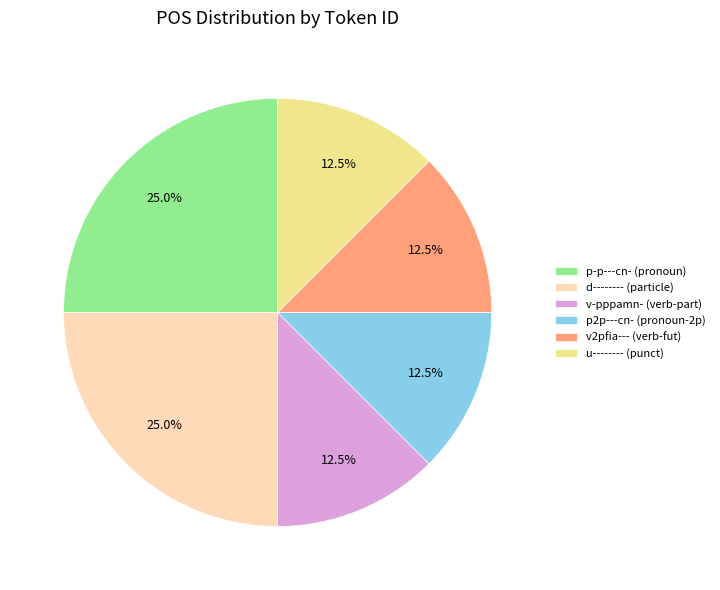

Is the sum of v-pppamn- (verb-part) and v2pfia--- (verb-fut) greater than half?

No